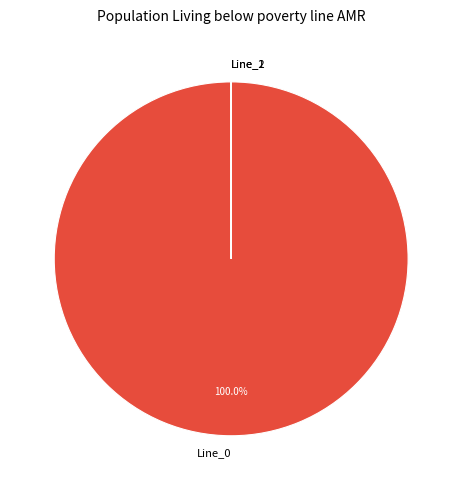

Which category has the biggest portion of the pie?

Line_0